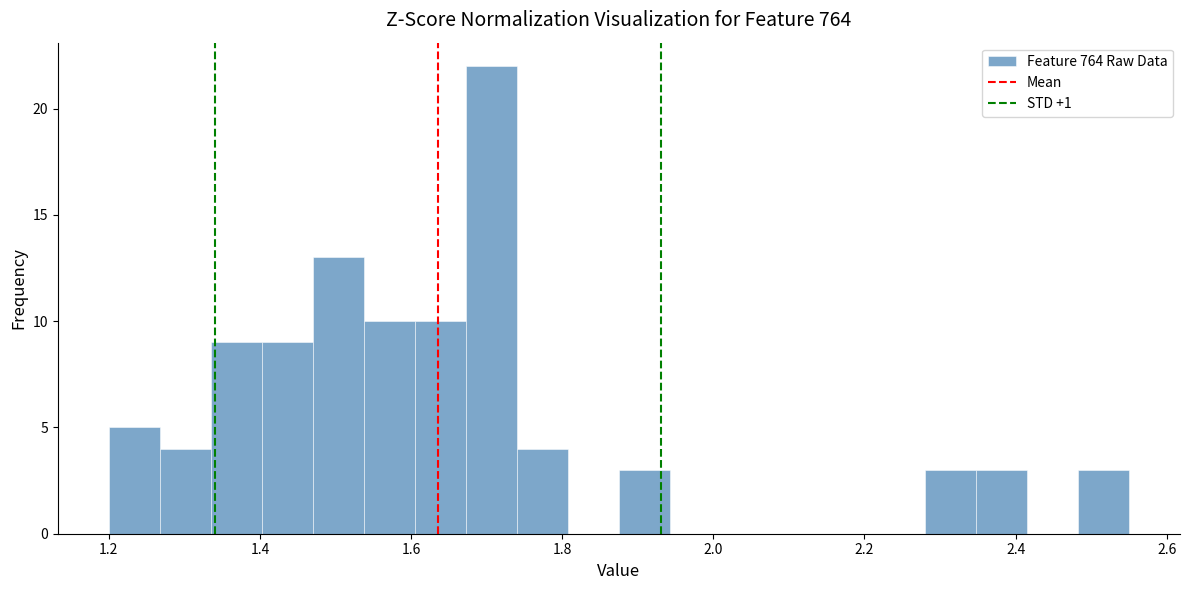

Around what value on the x-axis is the tallest bar? Give the approximate position of its centre, as read against the axis.

1.70